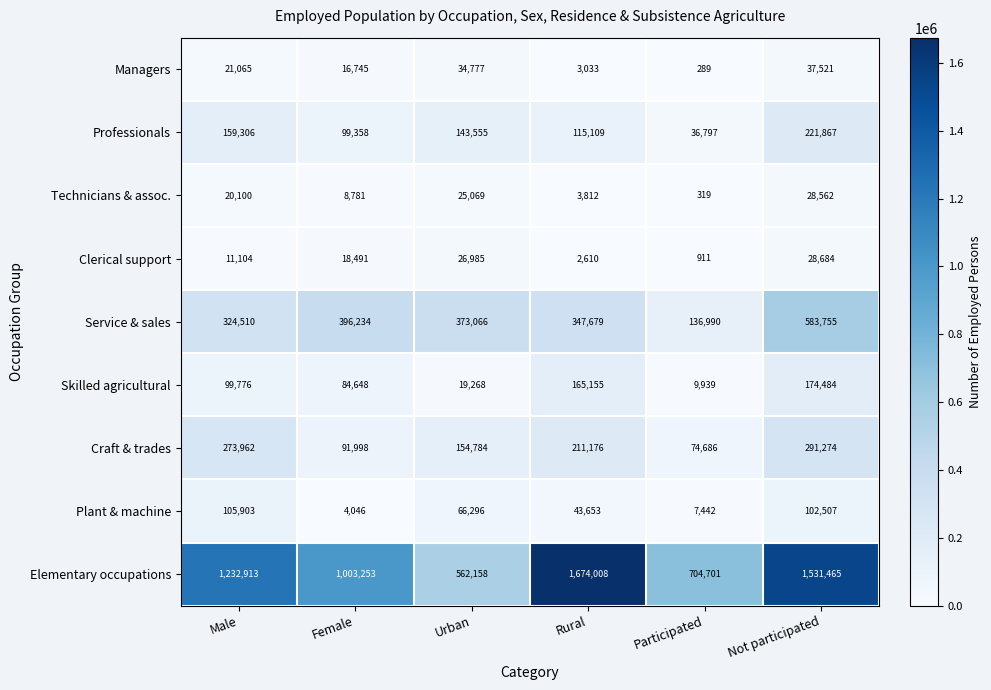

Rank the series at Male from lowest to highest value.

Clerical support, Technicians & assoc., Managers, Skilled agricultural, Plant & machine, Professionals, Craft & trades, Service & sales, Elementary occupations